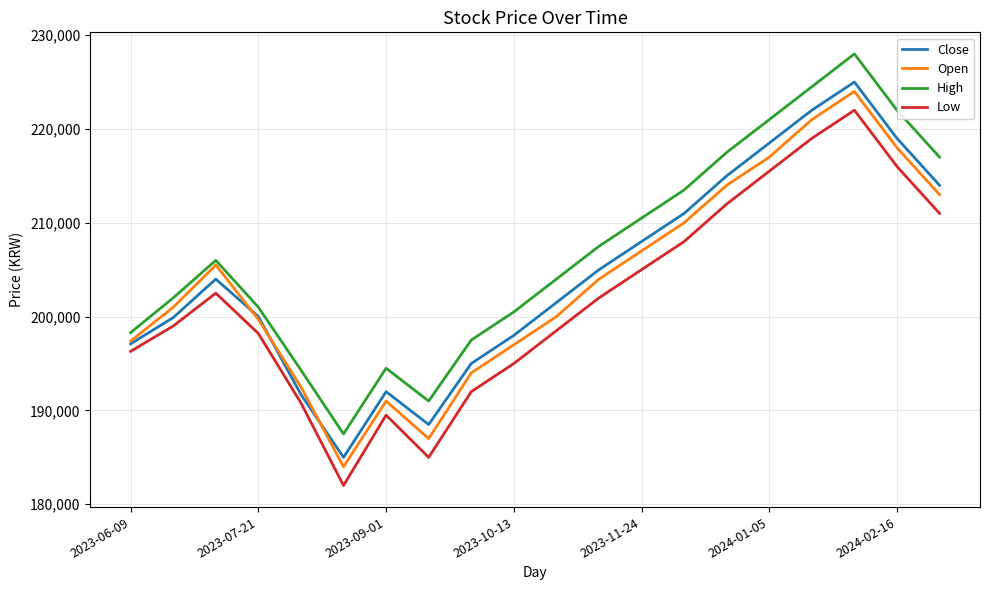

Which series has the widest spread of values?

High